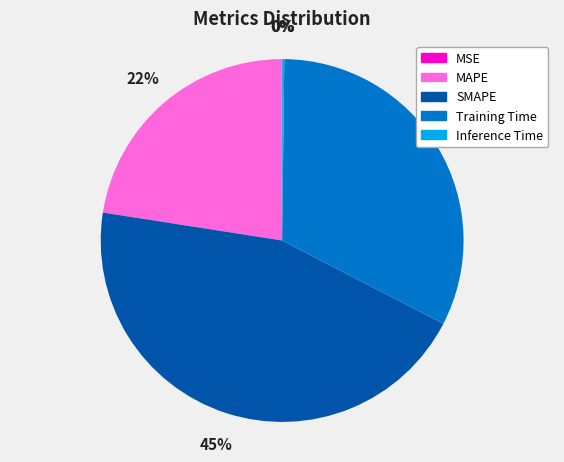

What percentage is the MAPE slice, to the nearest percent?

22%